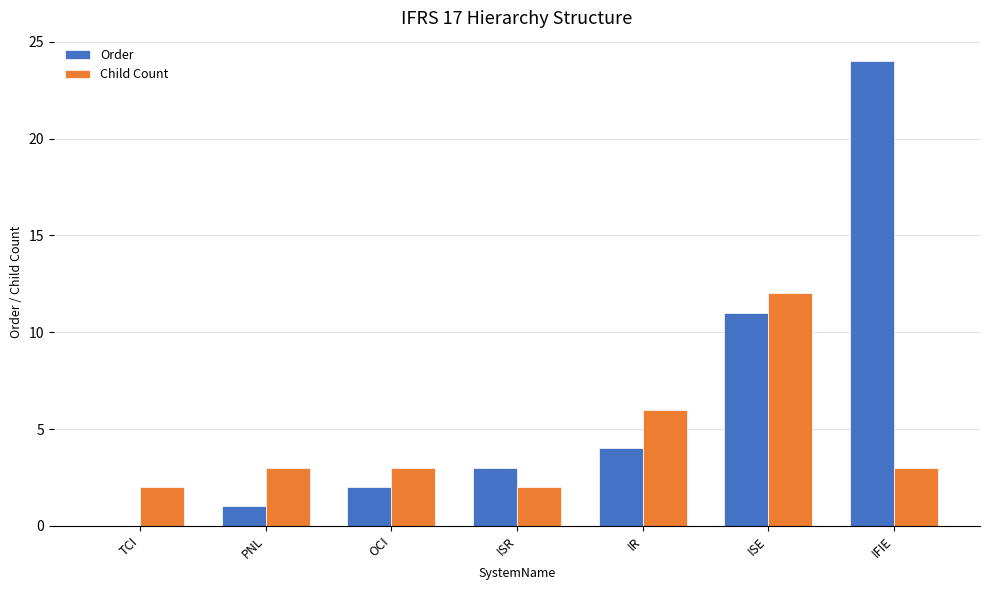

At which category is the sum across all series the highest?

IFIE